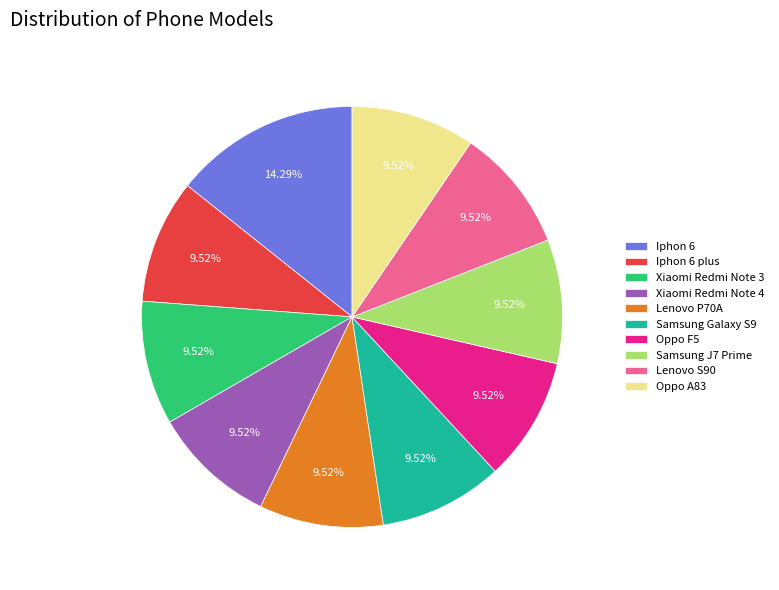

Combined, do Xiaomi Redmi Note 4 and Oppo A83 account for over 50%?

No